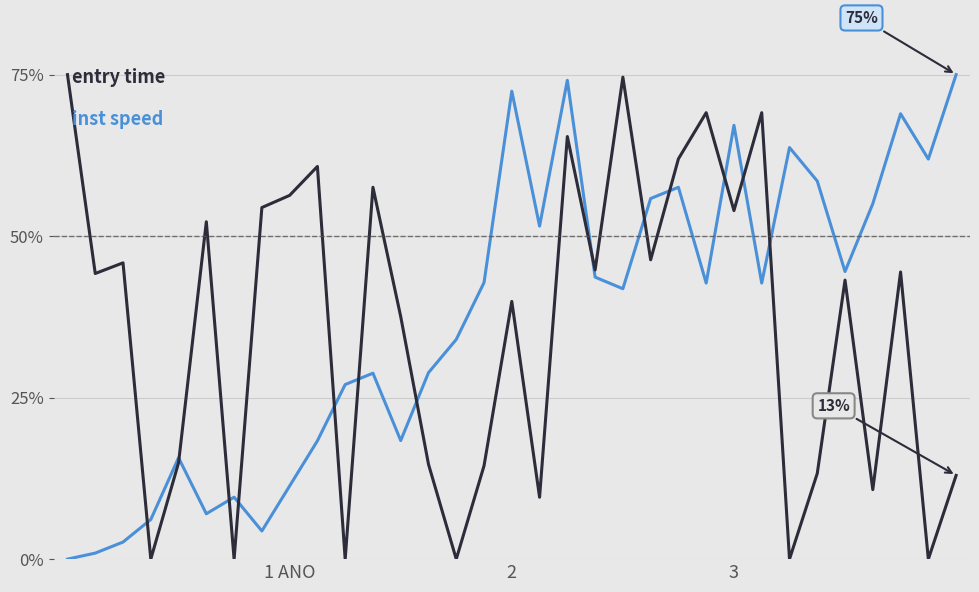

How many lines are shown in the chart?

2